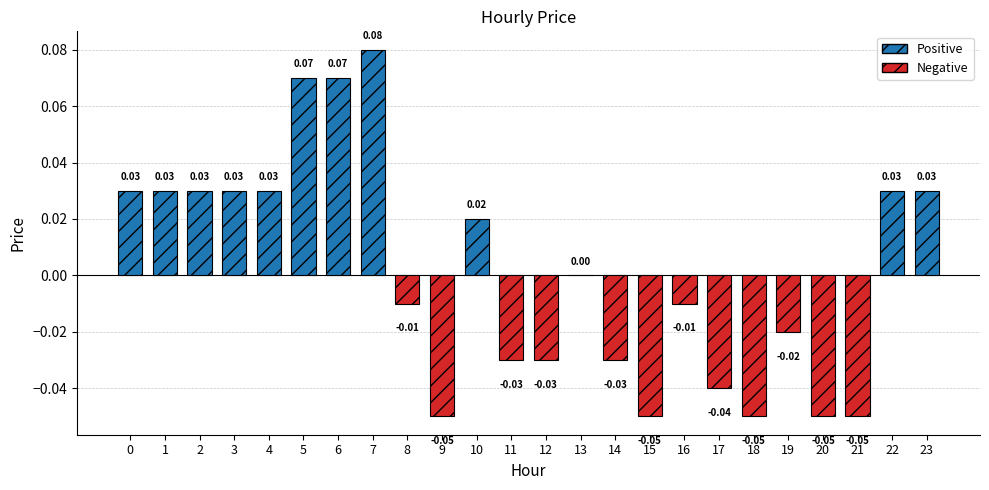

Which has a higher value, 18 or 8?

8